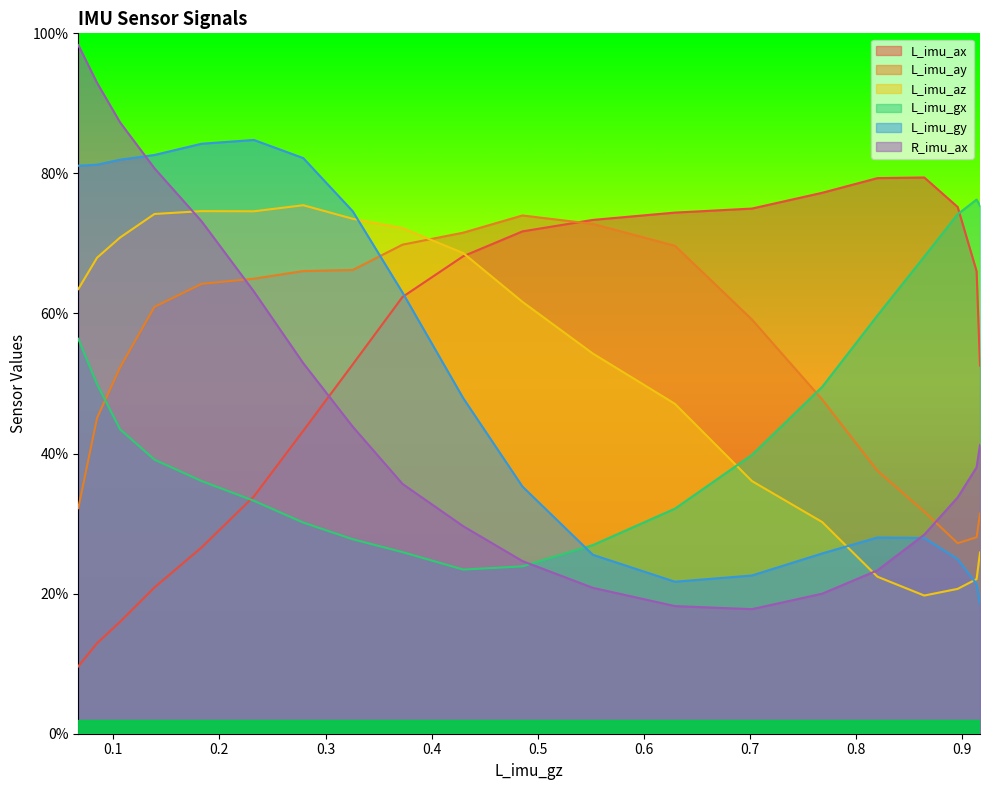

What value does the L_imu_ay series have at 17?

0.5